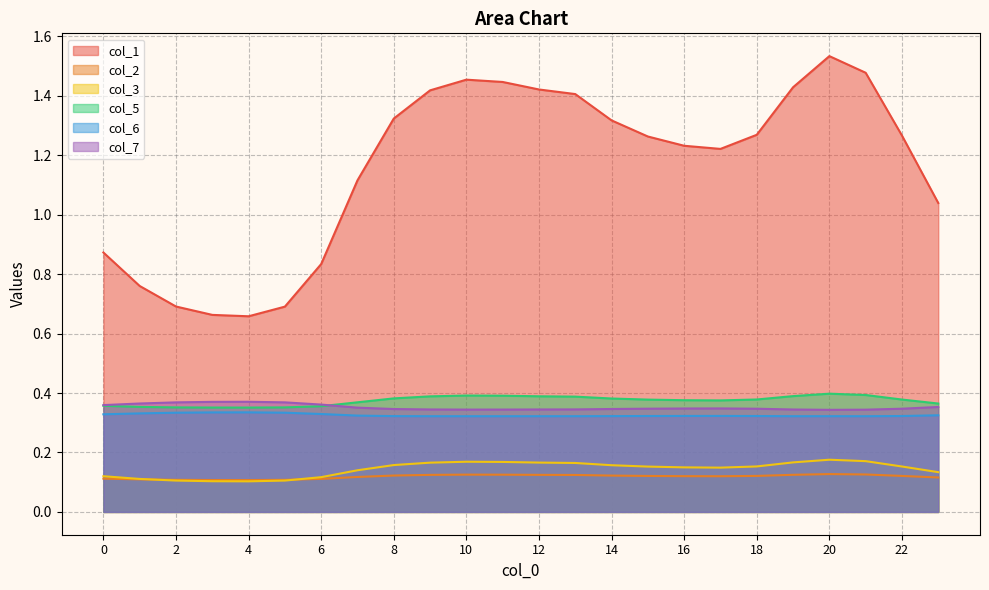

Which series has the largest range (max minus min)?

col_1